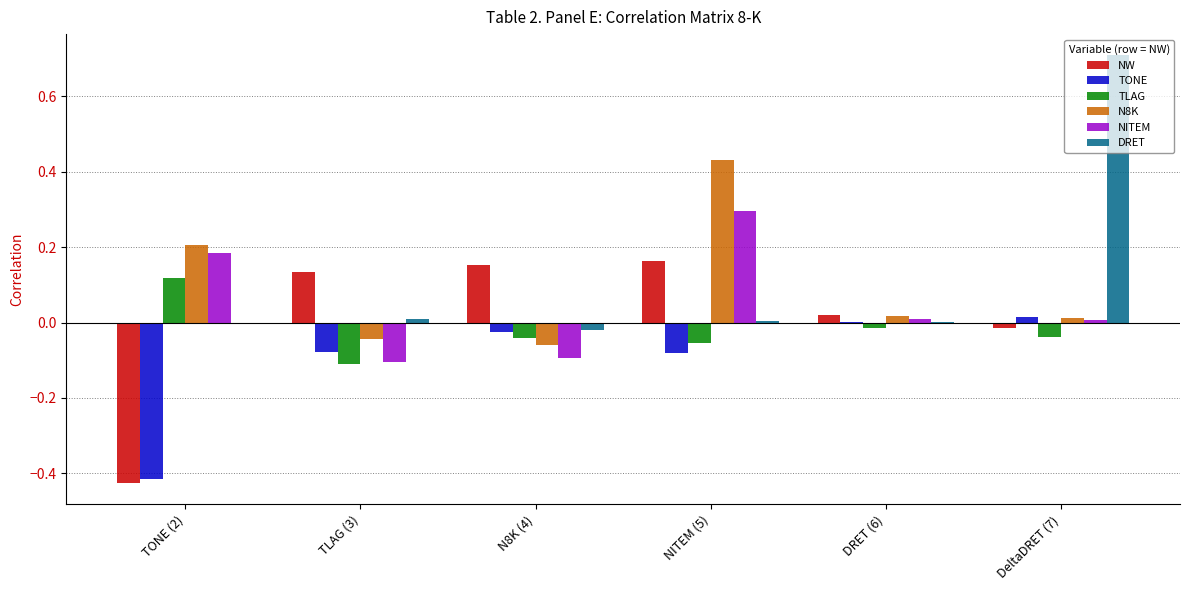

True or false: TLAG has a value of -0.0 at N8K (4).

True